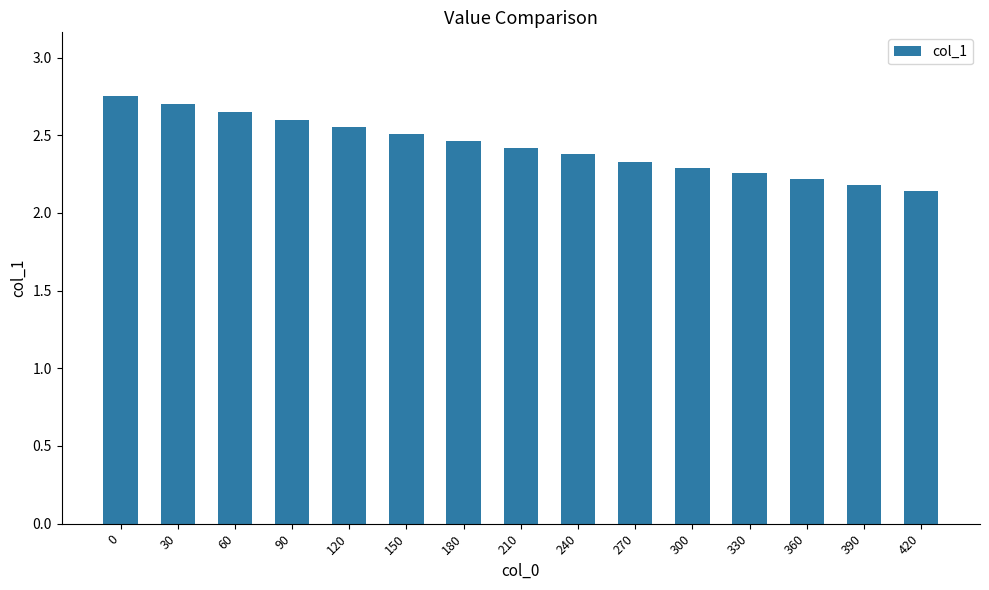

What is the average value?

2.4